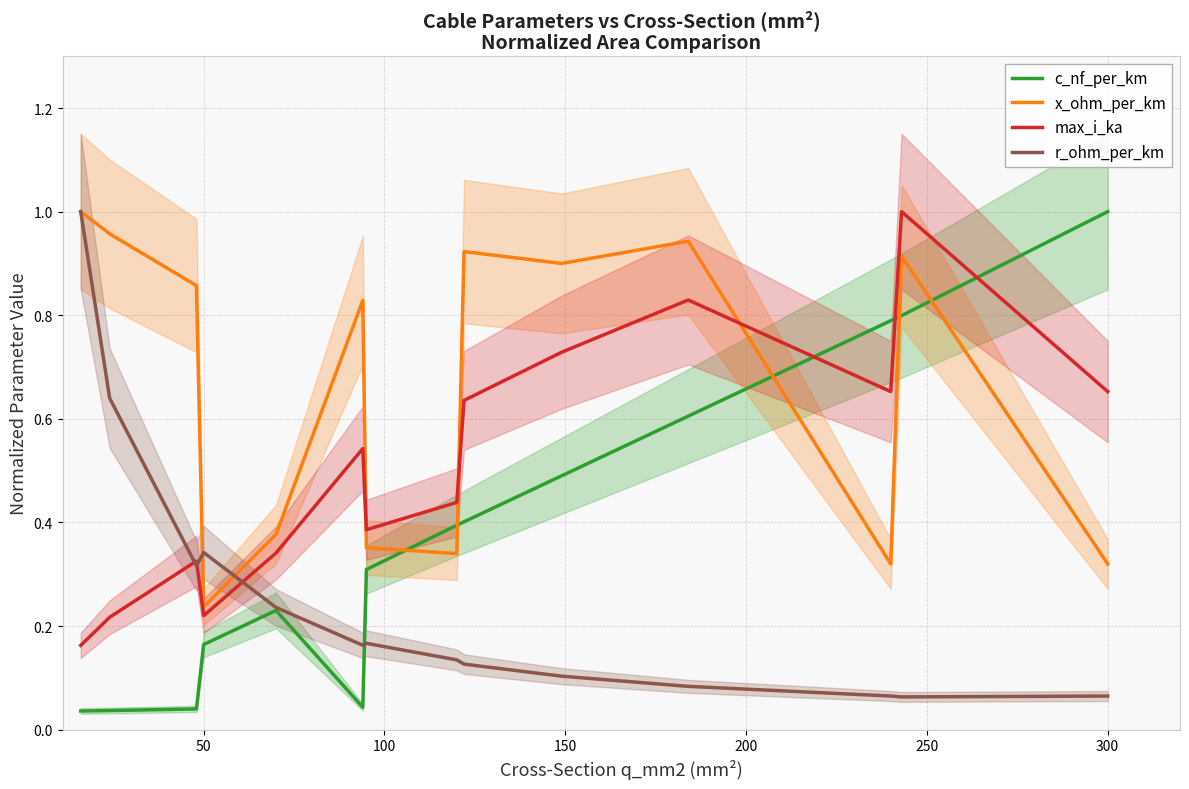

In r_ohm_per_km, how many points are higher than both neighbors (excluding endpoints)?

2